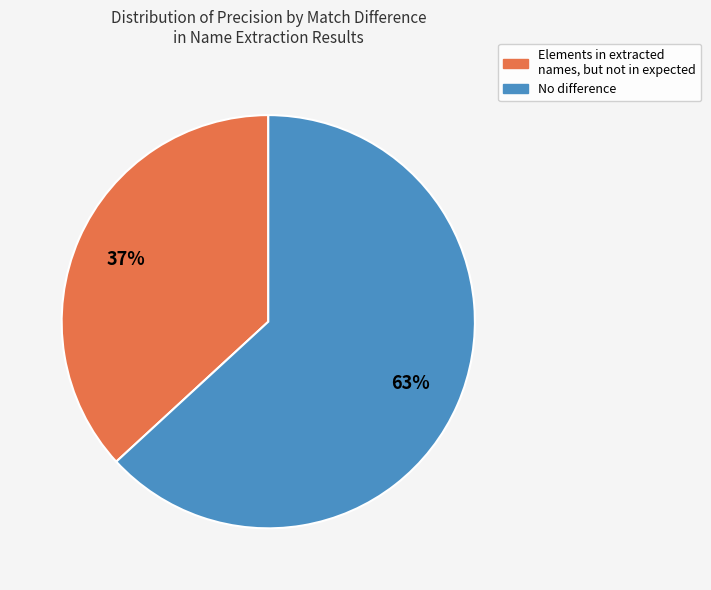

Which slice is the smallest?

Elements in extracted names, but not in expected